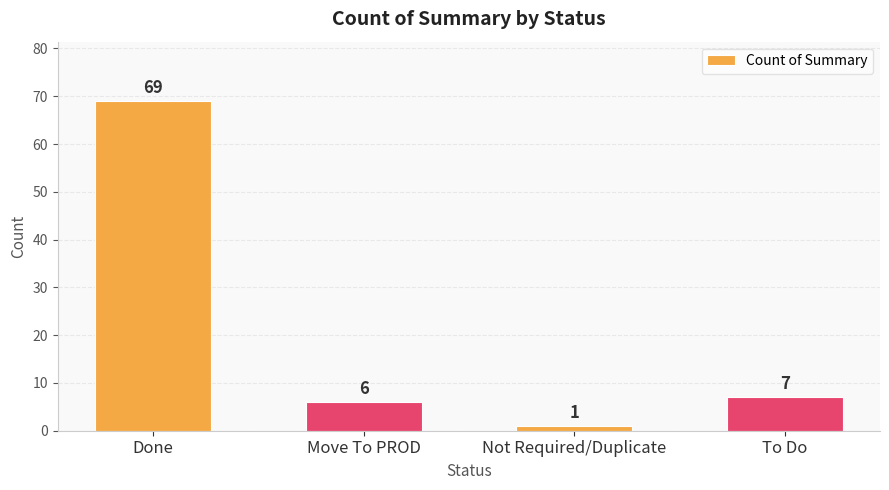

What is the change in value from Move To PROD to Not Required/Duplicate?

-5